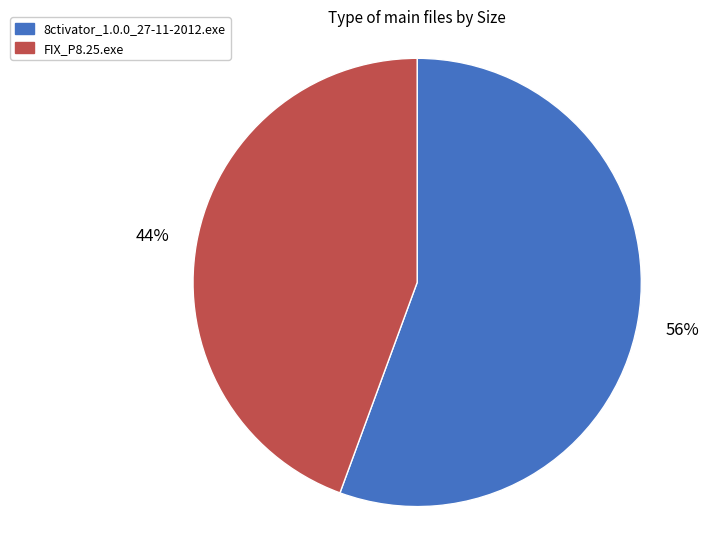

To the nearest percent, what is the combined percentage of 8ctivator_1.0.0_27-11-2012.exe and FIX_P8.25.exe?

100%